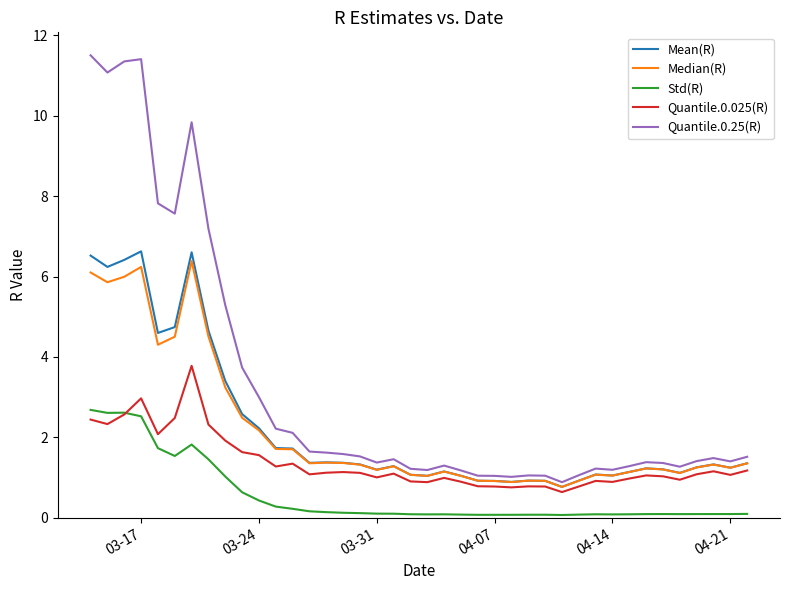

Does the chart display data point markers on the line(s)?

No